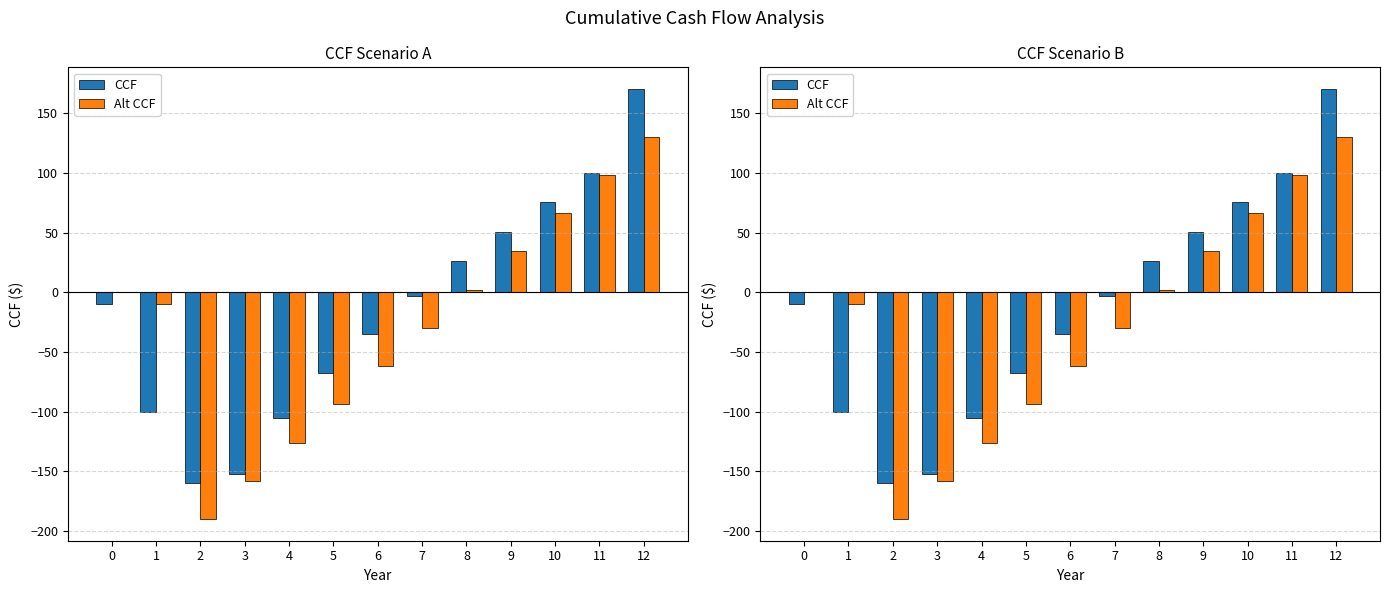

How many groups of bars are there?

13